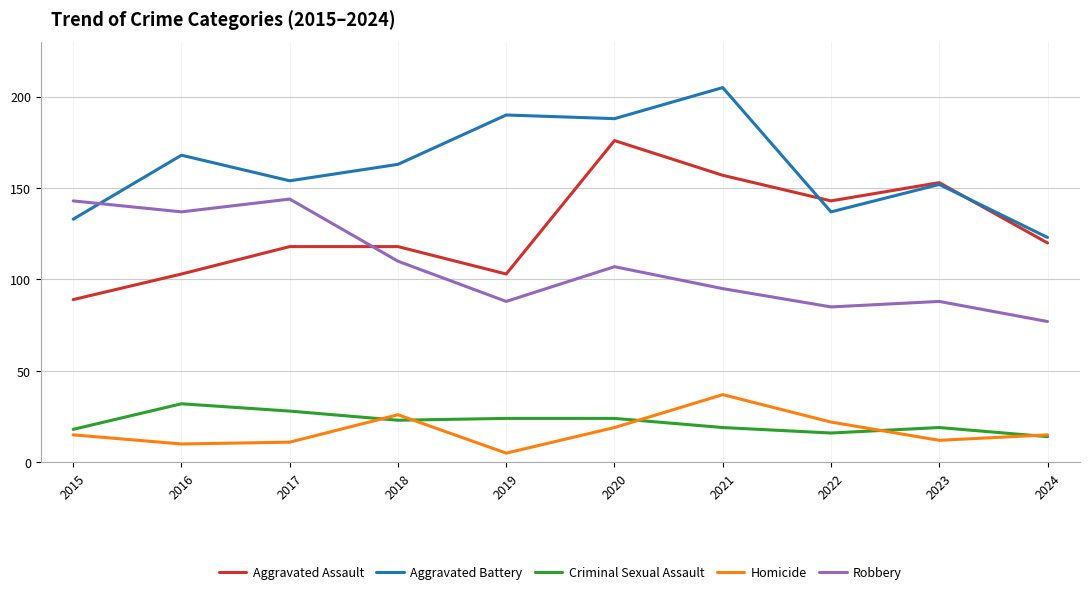

At how many categories does at least one series exceed 82?

10